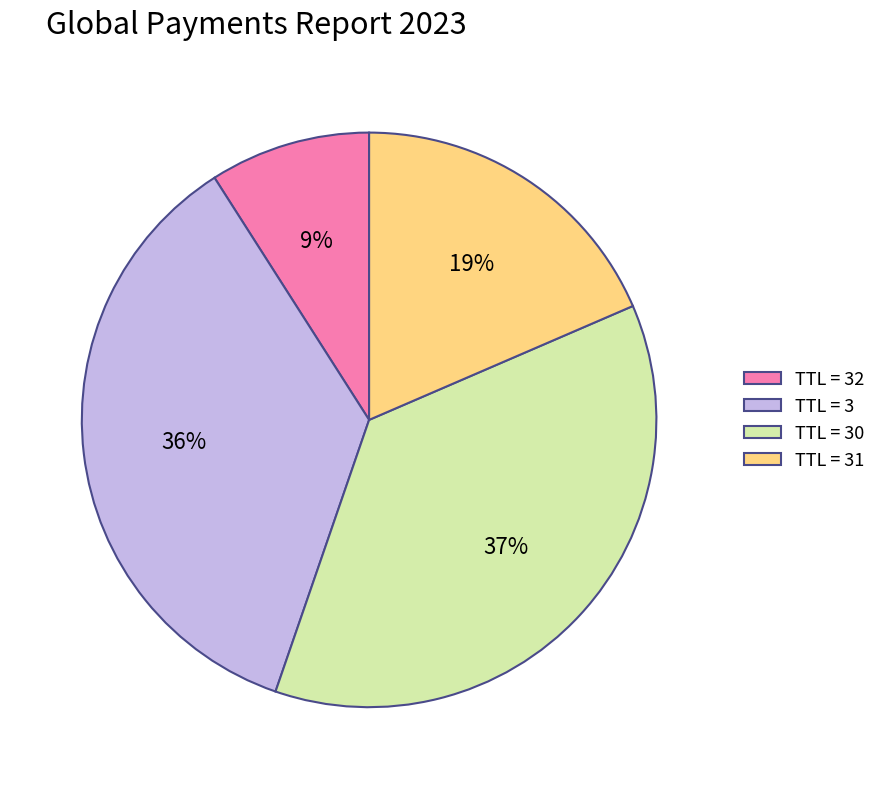

How many slices are in this pie chart?

4